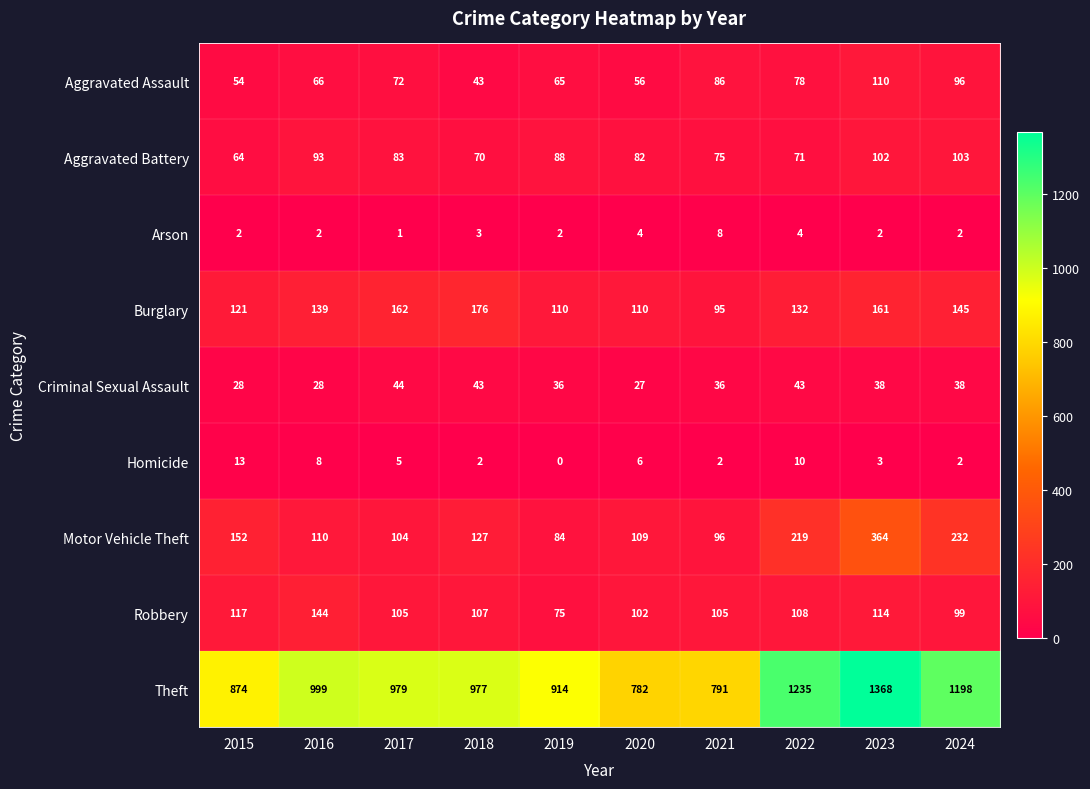

What is the sum of all Aggravated Battery values?

831